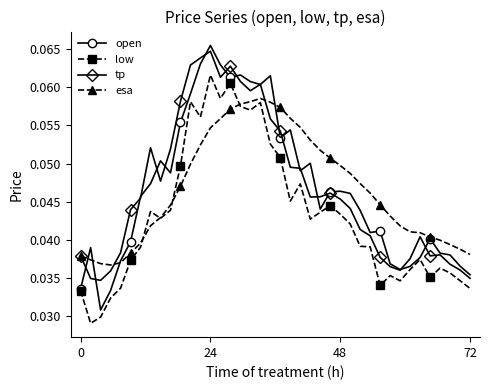

Count the low values in the range 0 to 1.

40